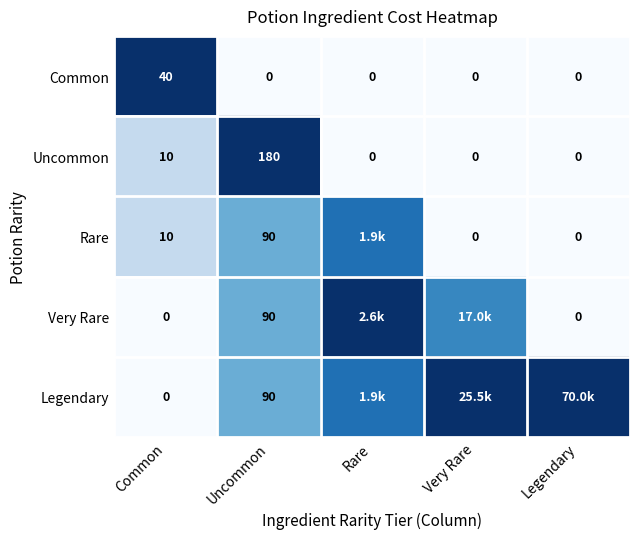

Is the value of Legendary at Uncommon greater than the value of Uncommon at Uncommon?

No